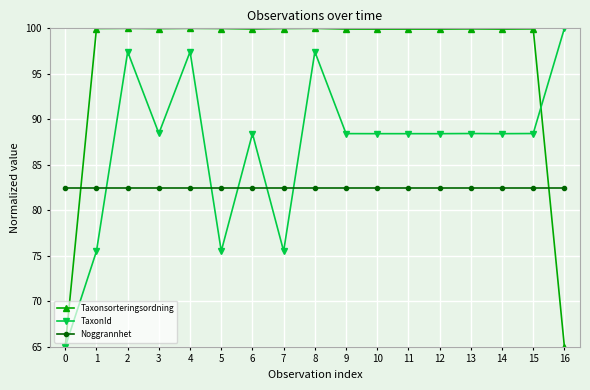

What is the spread (max minus min) of values at 16?

35.0